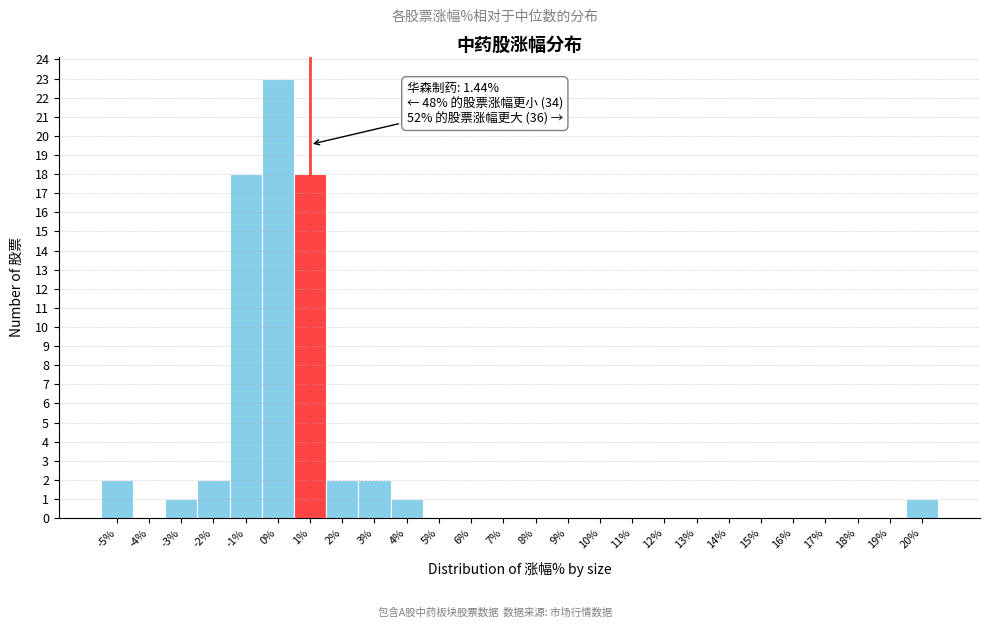

Reading left to right, extract all data points from this chart.

-5%=2	-4%=0	-3%=1	-2%=2	-1%=18	0%=23	1%=18	2%=2	3%=2	4%=1	5%=0	6%=0	7%=0	8%=0	9%=0	10%=0	11%=0	12%=0	13%=0	14%=0	15%=0	16%=0	17%=0	18%=0	19%=0	20%=1